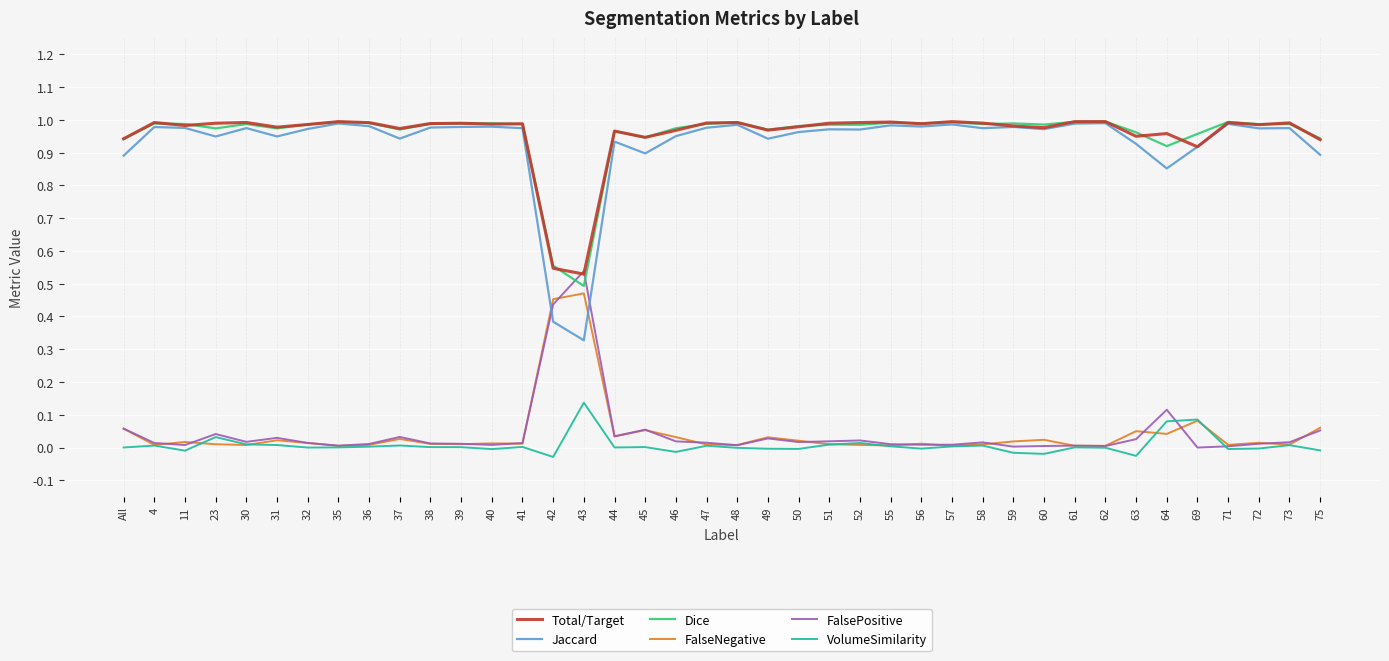

Which series has the widest spread of values?

Jaccard